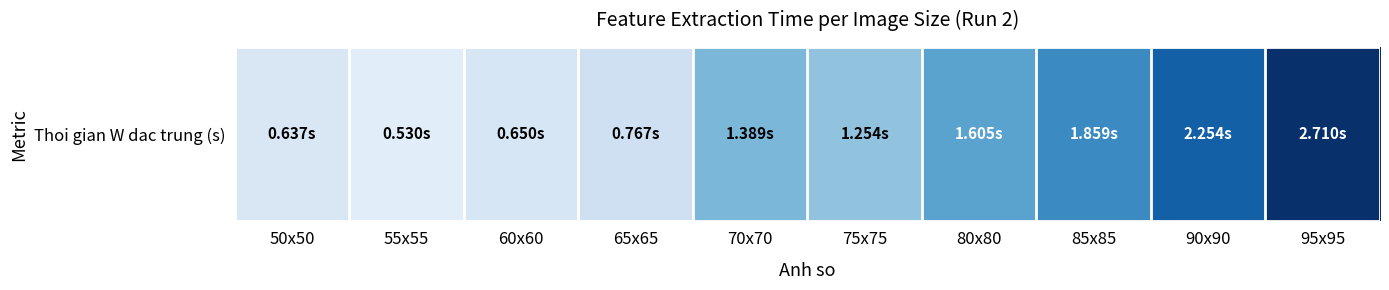

True or false: the data shows 1.0 at 65x65.

False